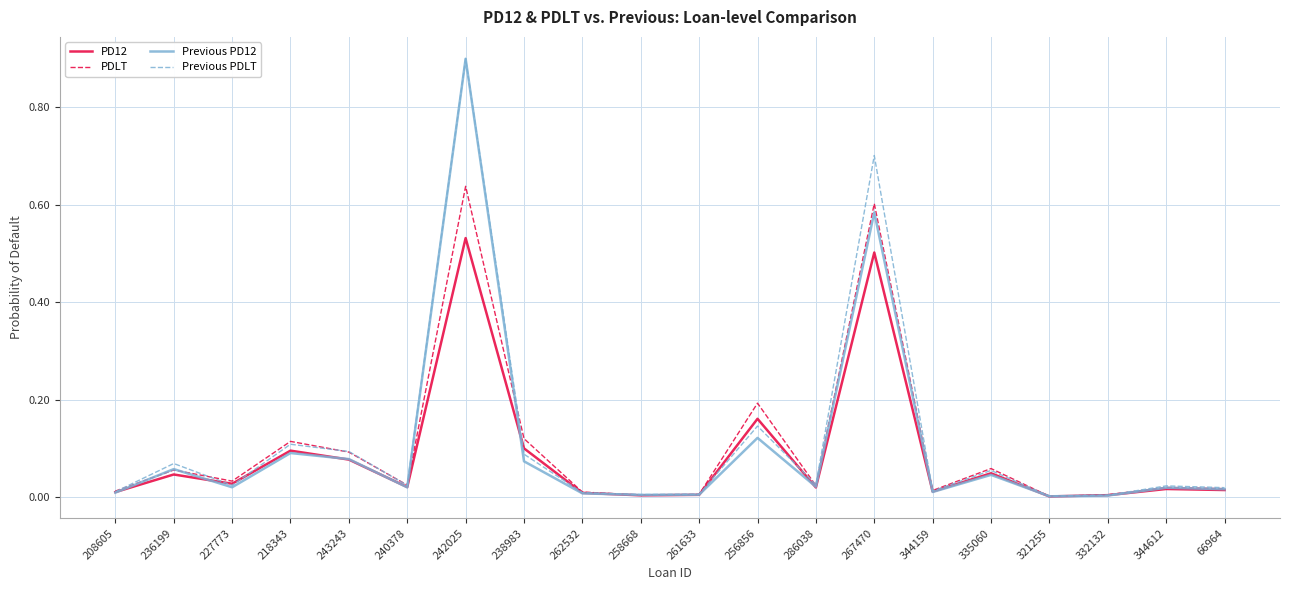

Where is the first local maximum for PDLT?

236199